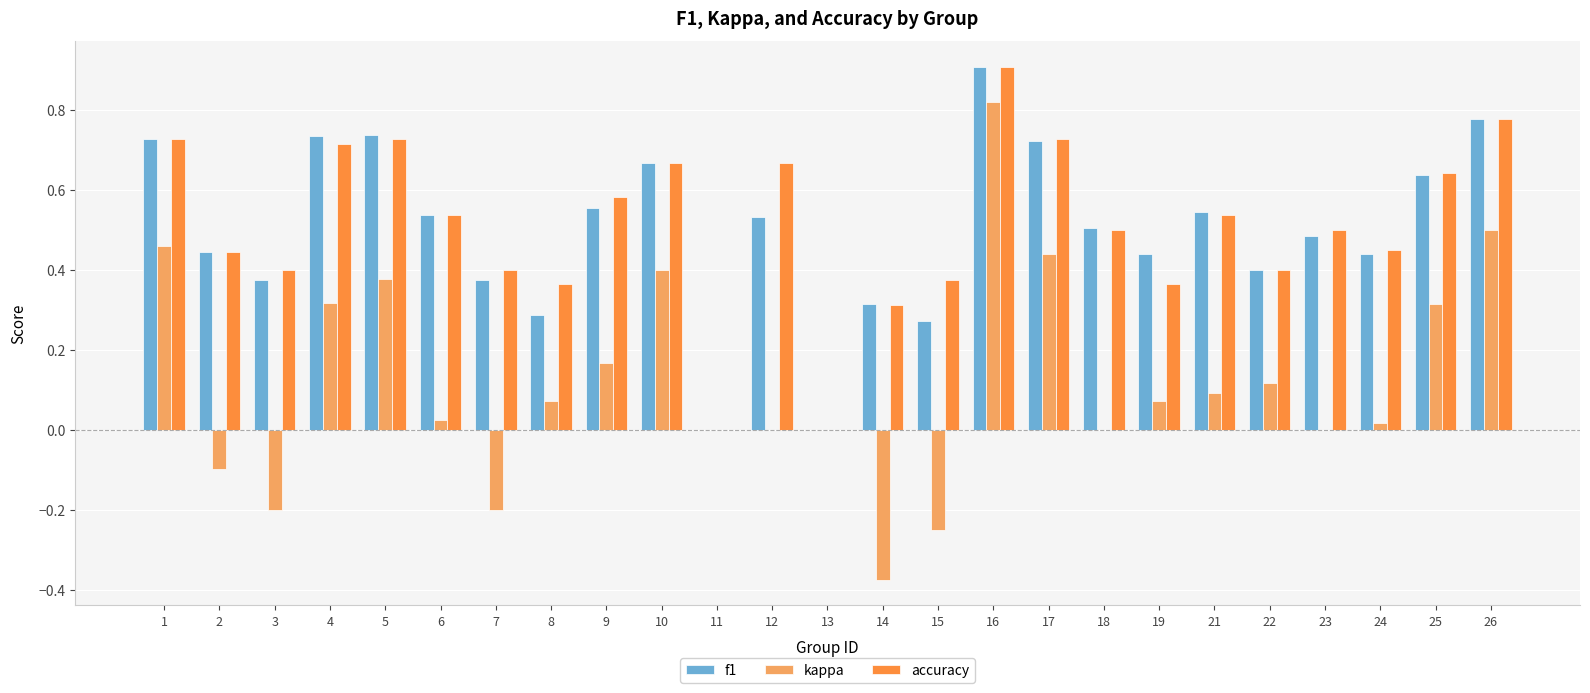

What is the highest value of the f1 series?

0.9